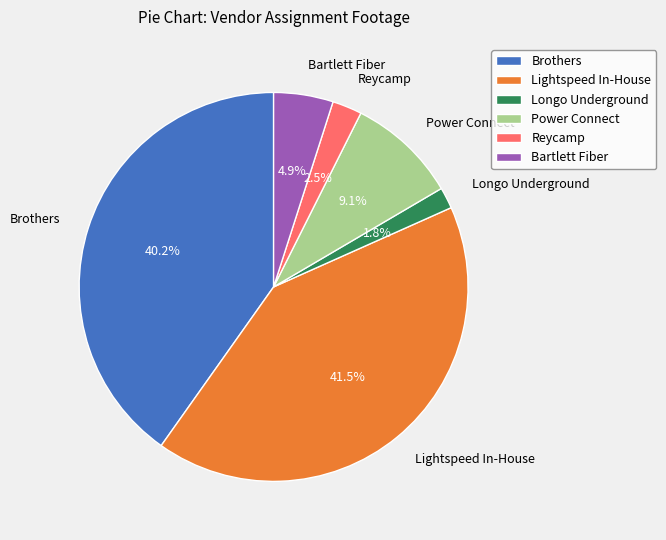

Does Brothers represent more than half of the total?

No